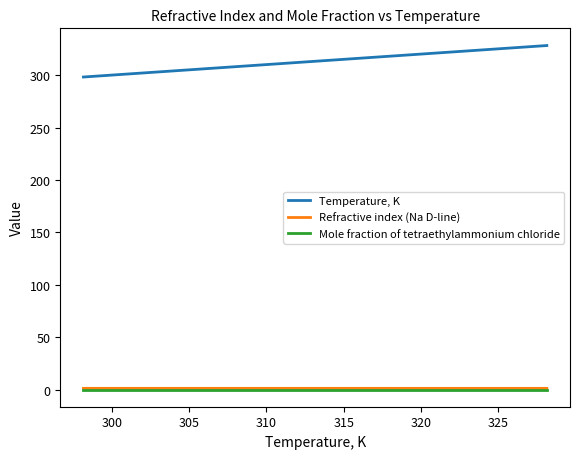

Which series has the widest spread of values?

Temperature, K